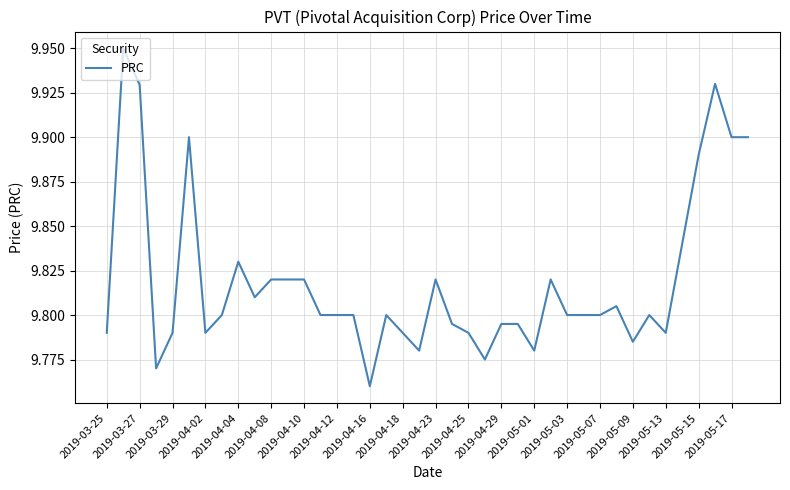

How many lines are shown in the chart?

1